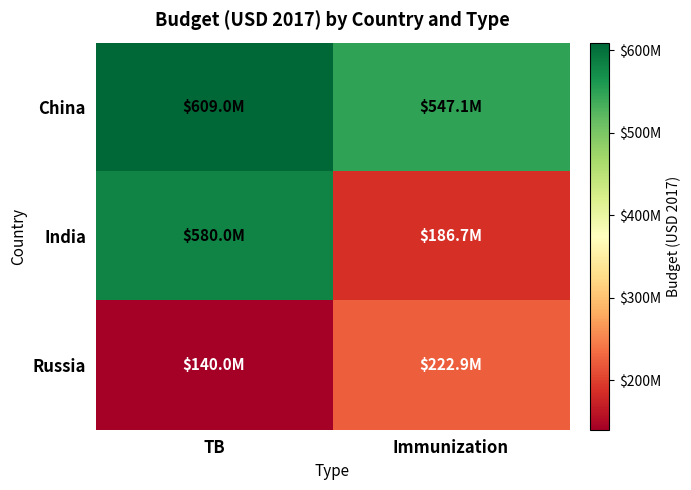

At which category is the sum across all series the highest?

TB